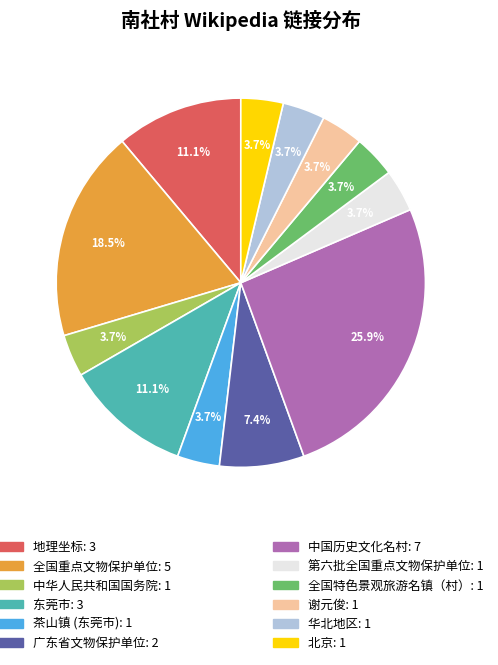

To the nearest percent, what is the average slice percentage?

8%